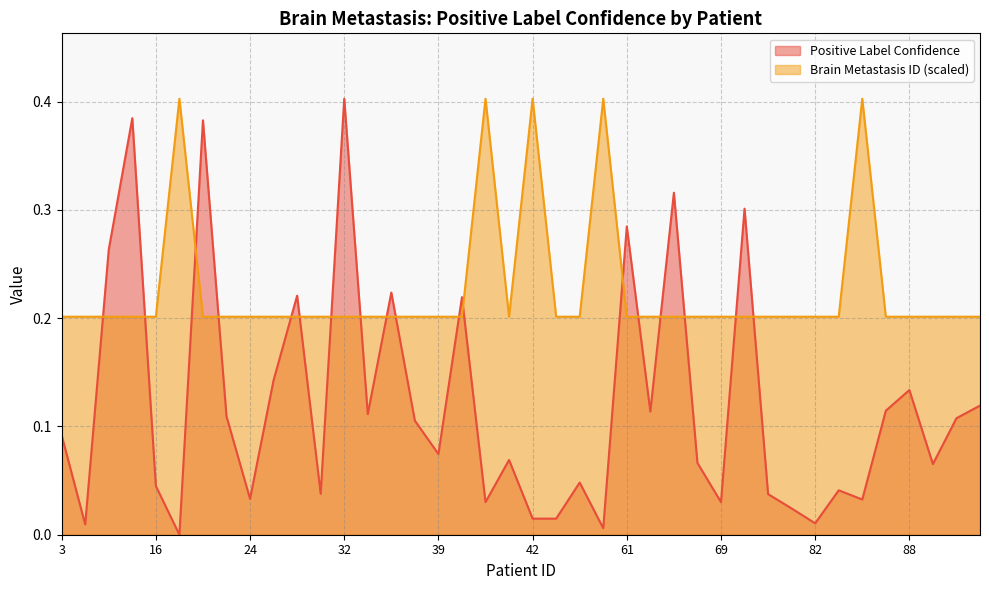

What is the sum of the Positive Label Confidence values at 20 and 90?

0.5